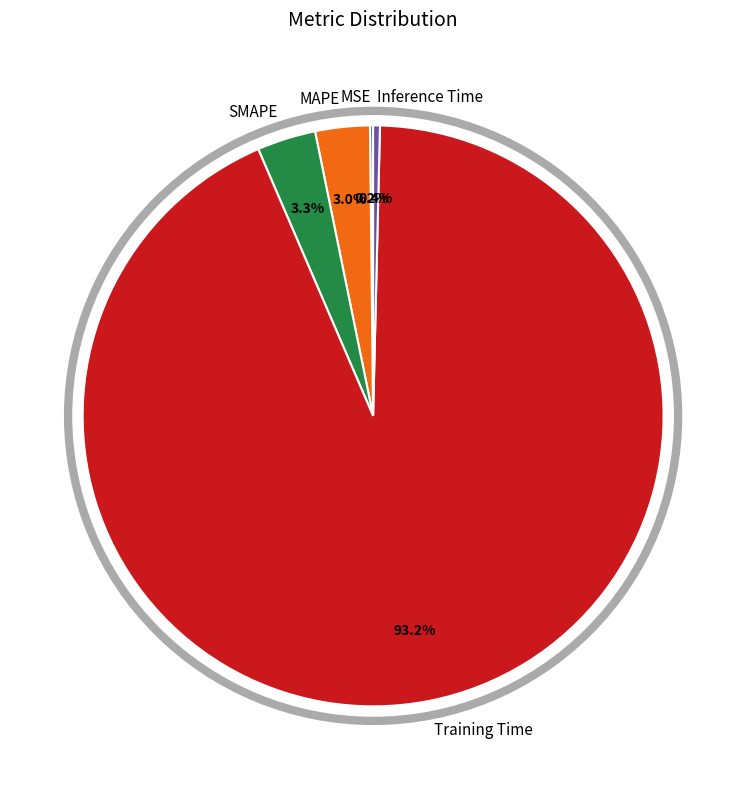

What percentage is the SMAPE slice, to the nearest percent?

3%